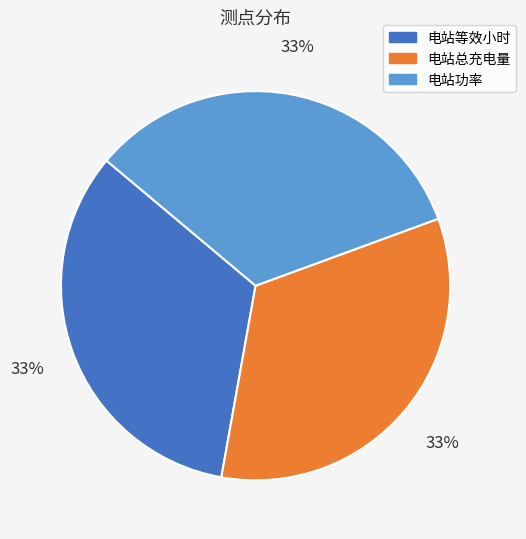

To the nearest percent, what is the average slice percentage?

33%